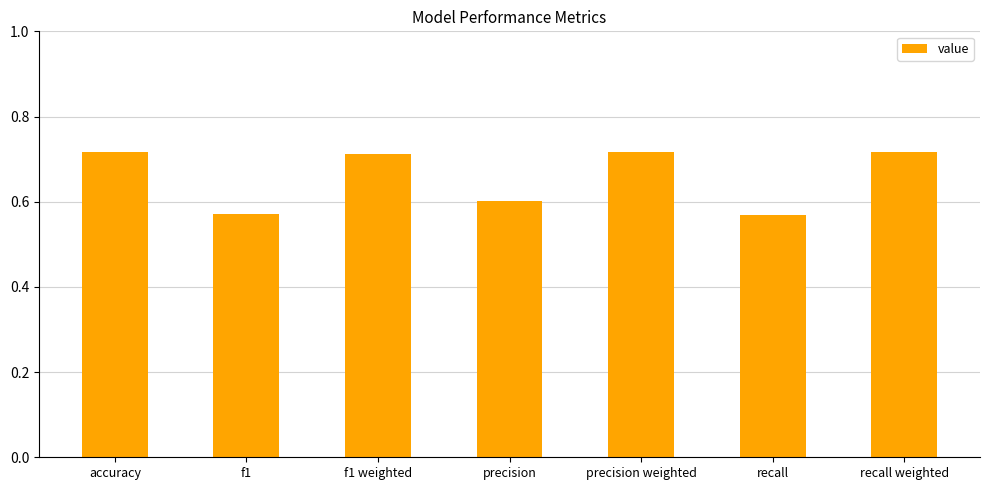

What is the change in value from precision to precision weighted?

+0.1